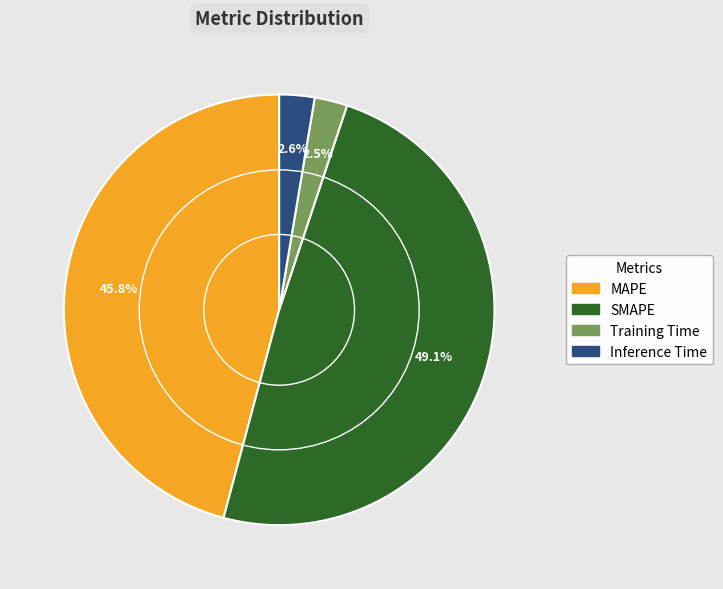

How many segments does this pie chart have?

4